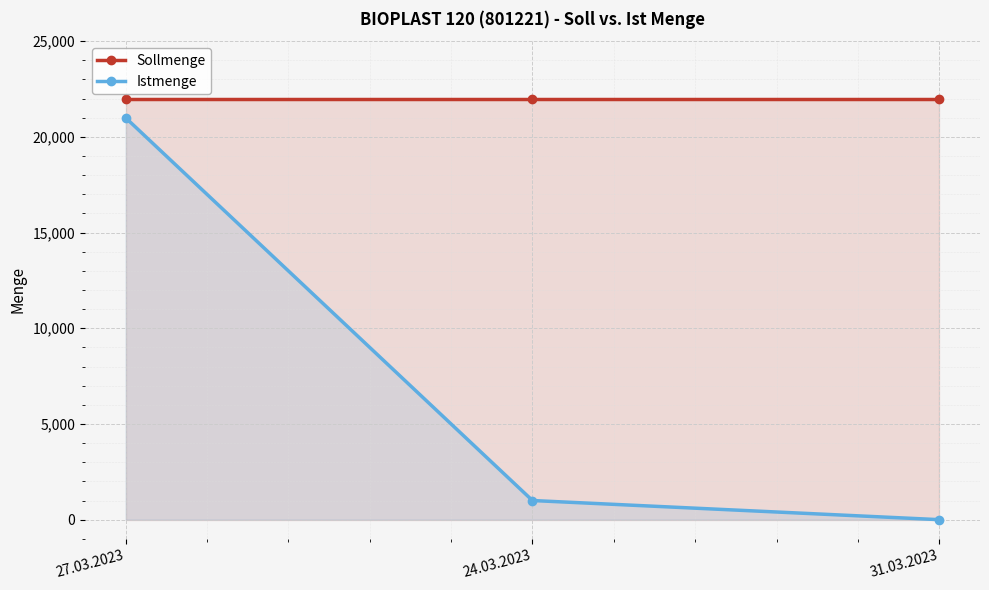

What is the sum of all Istmenge values?

22000